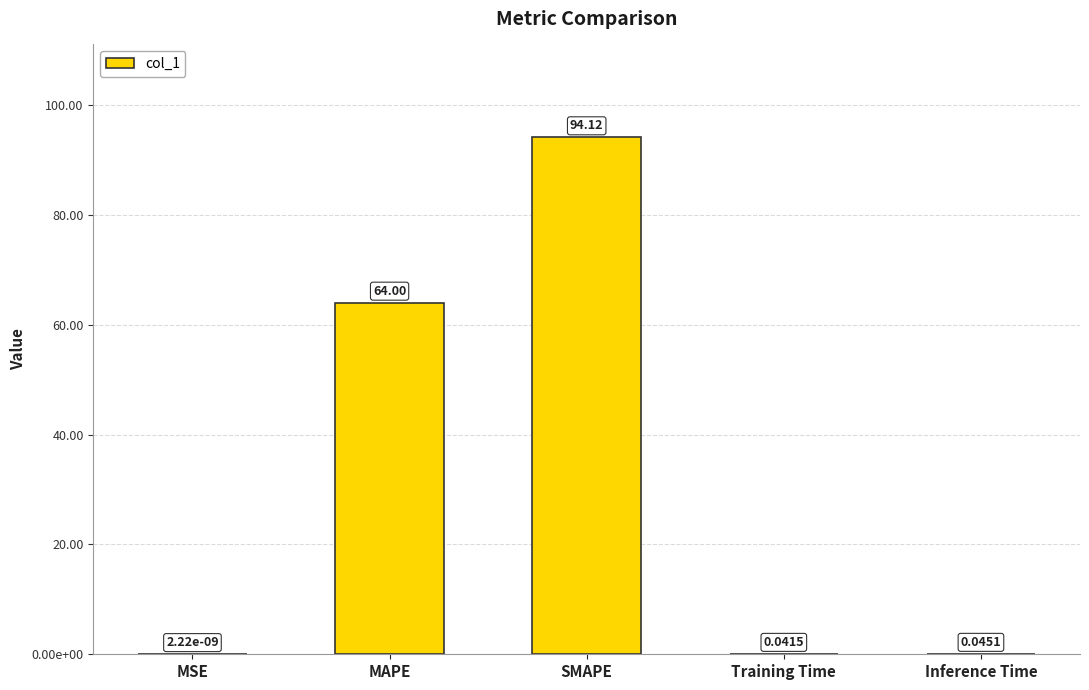

Reading left to right, what are all the values shown in this chart?

0.0	64.0	94.1	0.0	0.0